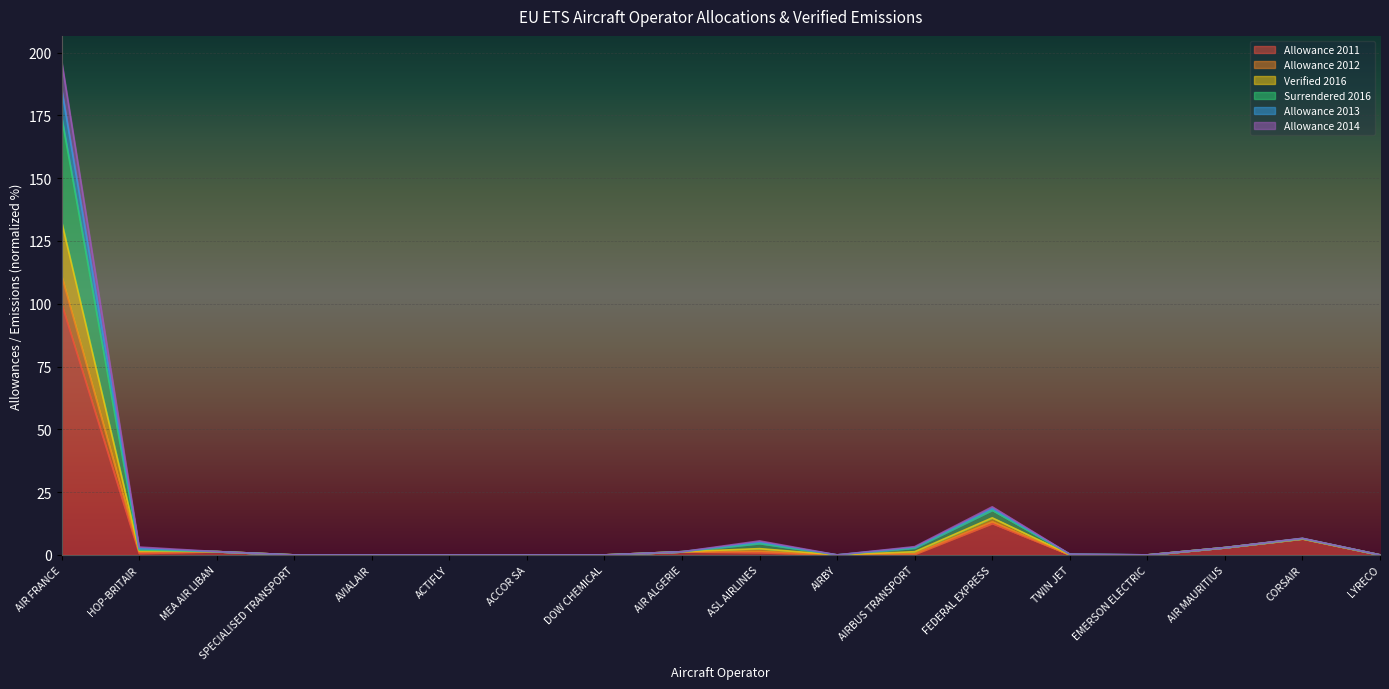

How many interior local valleys does the Allowance 2011 series have?

4